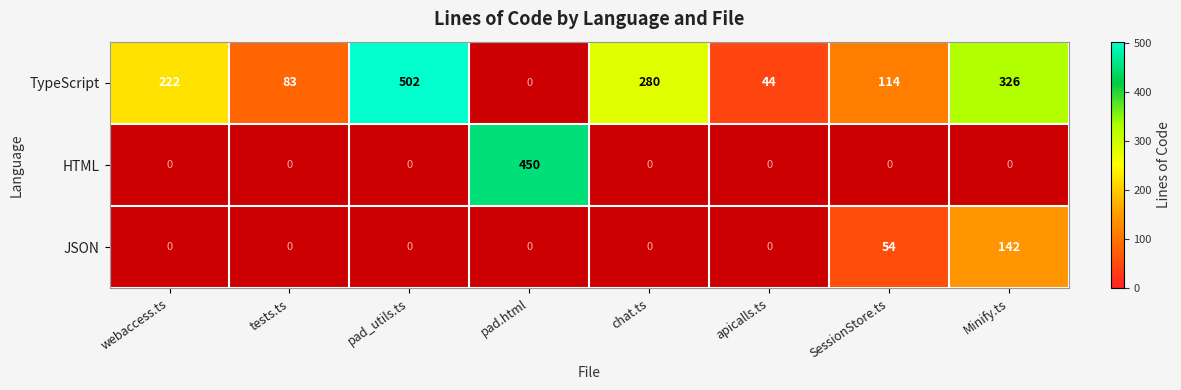

Is the value of JSON at SessionStore.ts greater than the value of TypeScript at Minify.ts?

No